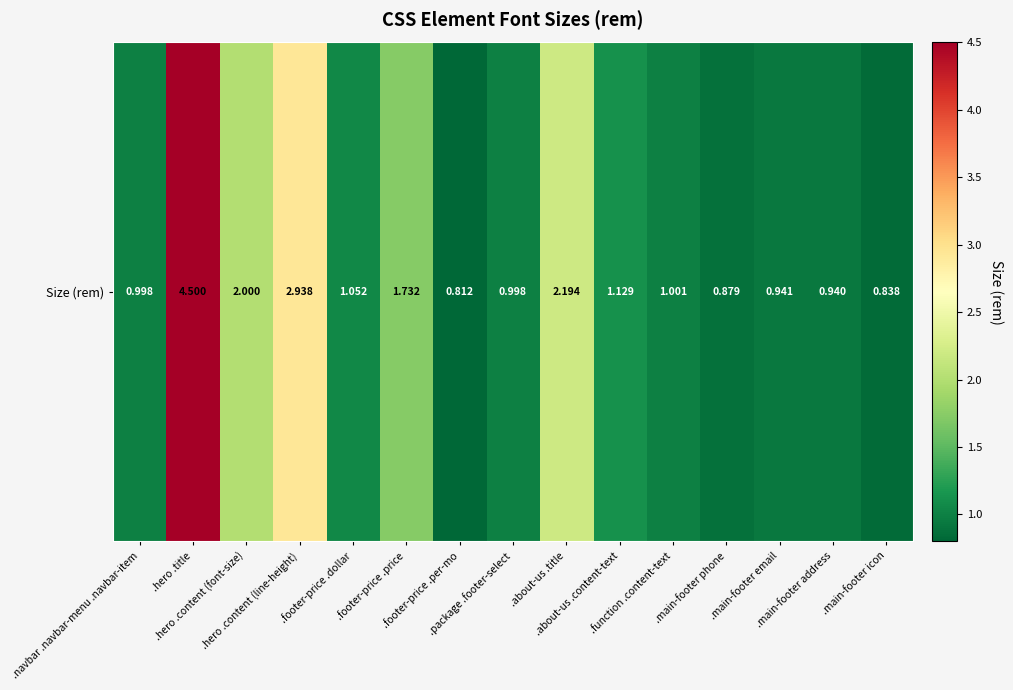

Where does the data first go above 1?

.hero .title